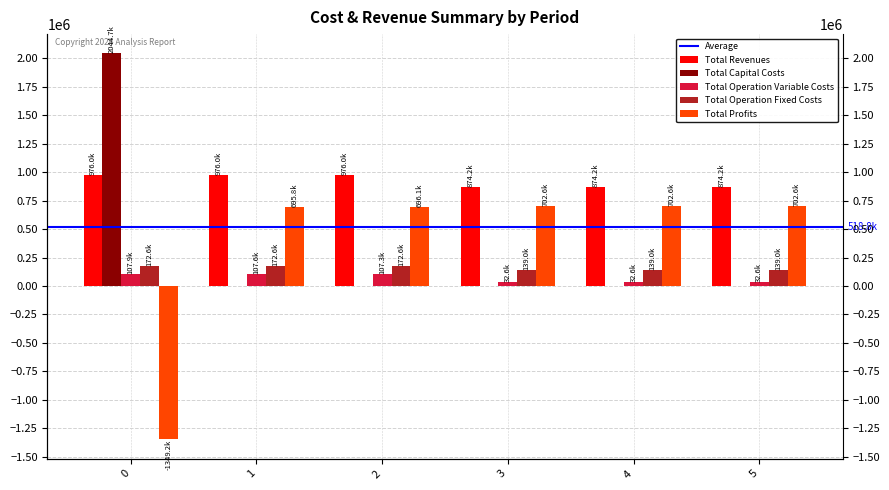

What is the highest value of the Total Profits series?

702611.3